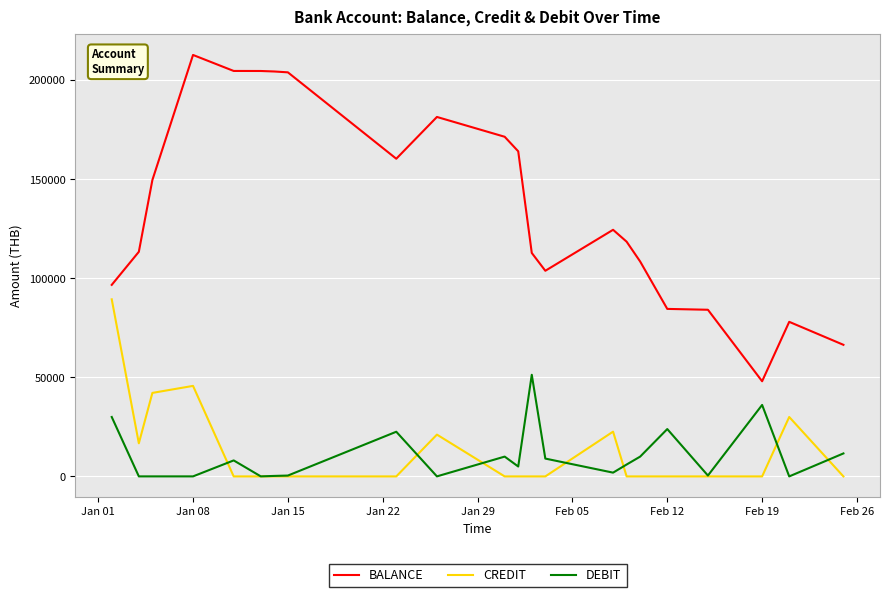

Which series has the largest range (max minus min)?

BALANCE